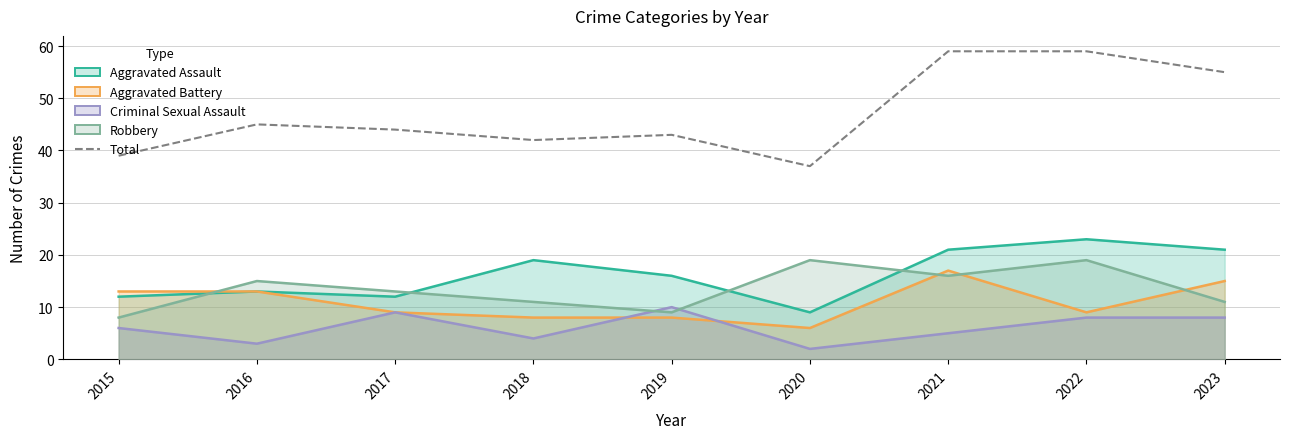

How many categories are shown in the chart?

9